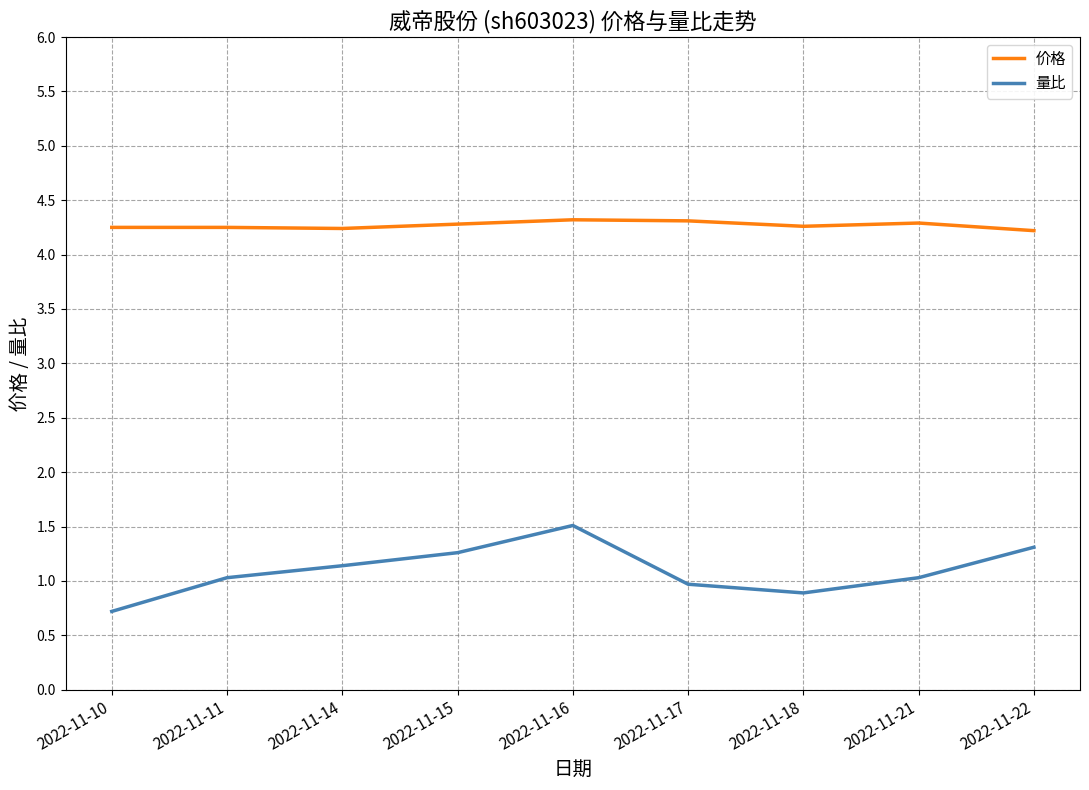

Rank the series by their maximum value, from highest to lowest.

价格, 量比